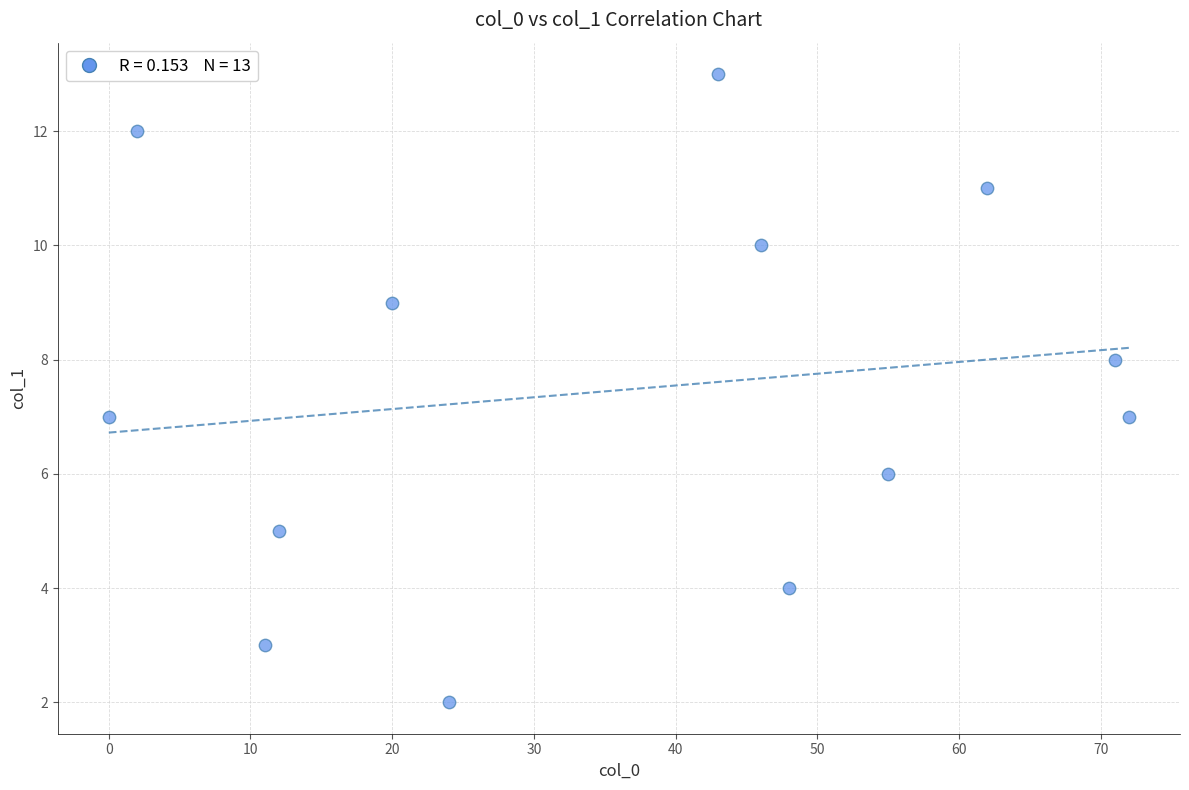

What is the range of X values (max minus min)?

72